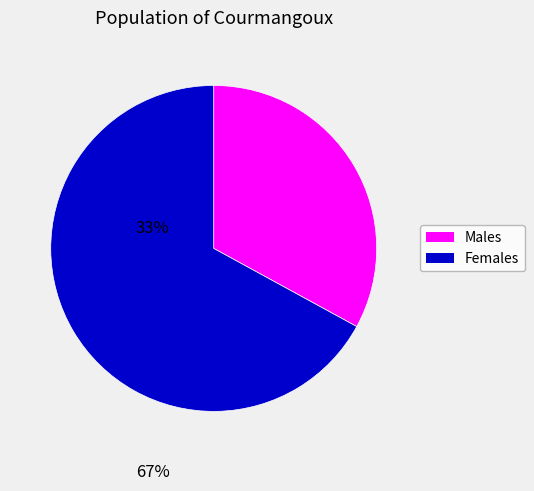

Is there a majority slice in this chart?

Yes